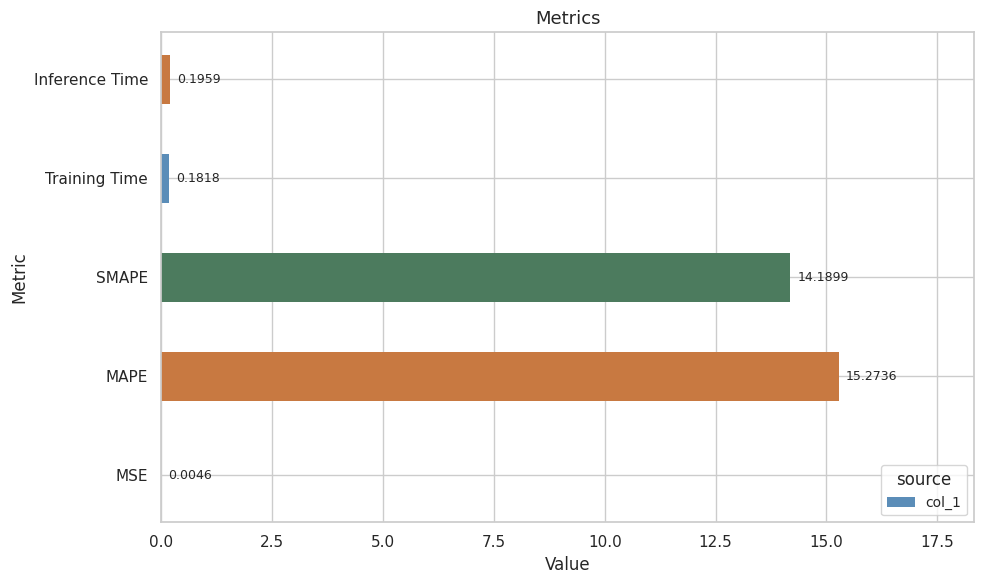

What is the greatest value displayed?

15.3